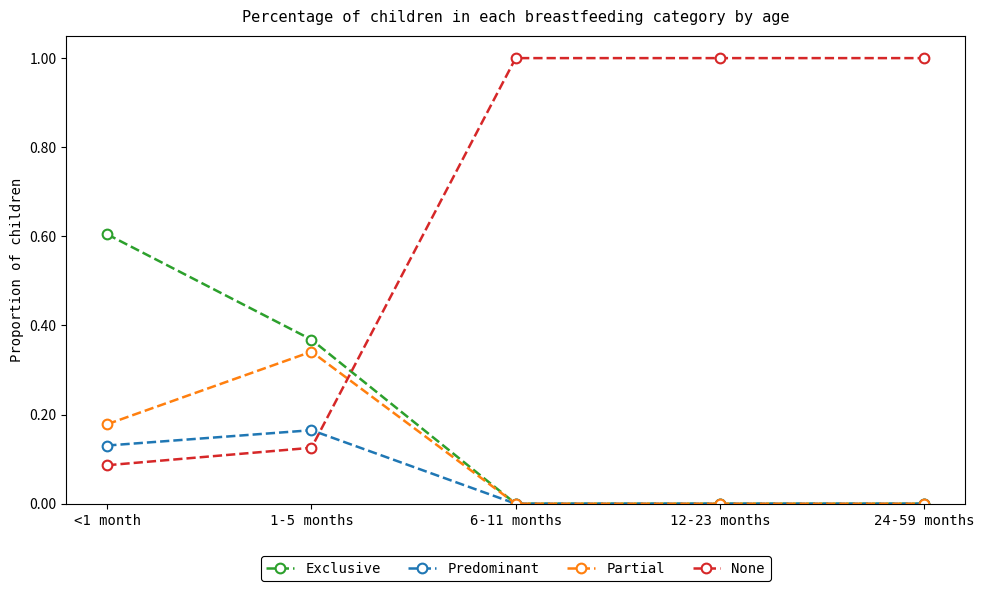

How many Predominant values are between 0 and 1?

5